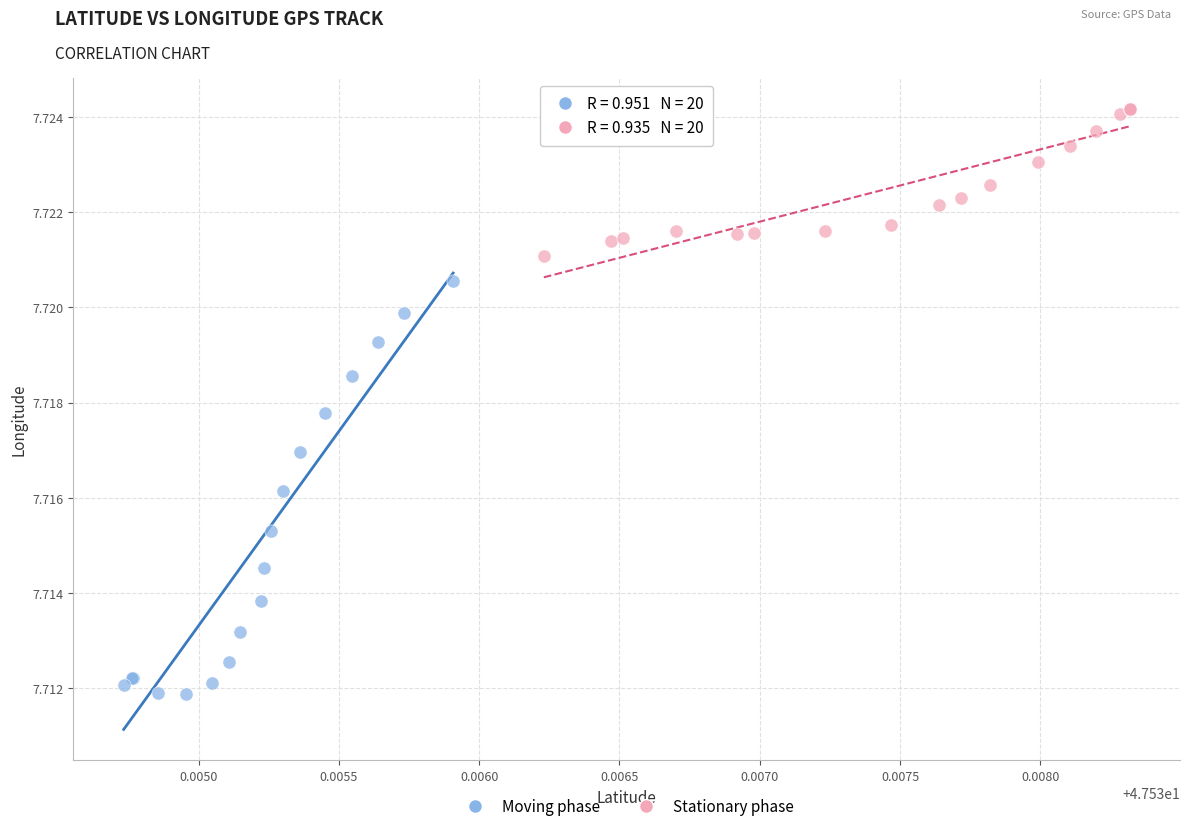

Which series has the widest spread of Y values?

Moving phase